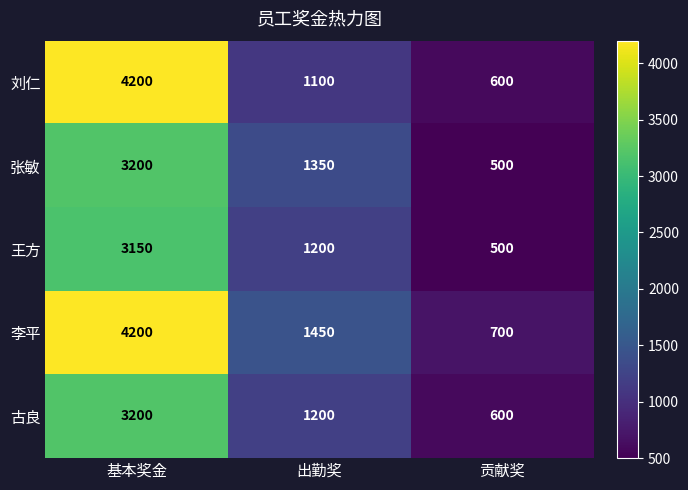

Which series has the largest total across all categories?

李平